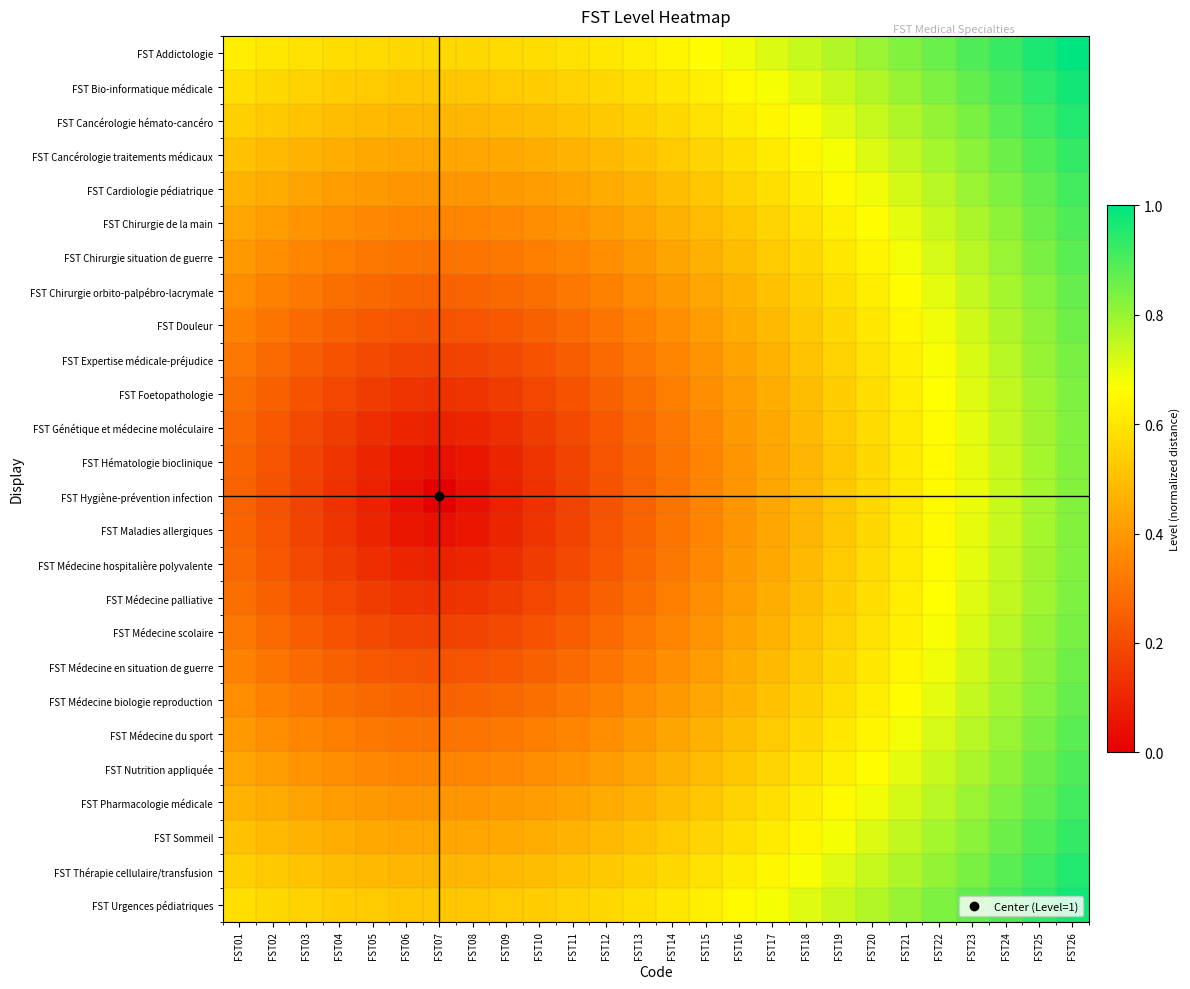

Rank the series by their maximum value, from highest to lowest.

FST Addictologie, FST Bio-informatique médicale, FST Urgences pédiatriques, FST Cancérologie hémato-cancéro, FST Thérapie cellulaire/transfusion, FST Cancérologie traitements médicaux, FST Sommeil, FST Cardiologie pédiatrique, FST Pharmacologie médicale, FST Chirurgie de la main, FST Nutrition appliquée, FST Chirurgie situation de guerre, FST Médecine du sport, FST Chirurgie orbito-palpébro-lacrymale, FST Médecine biologie reproduction, FST Douleur, FST Médecine en situation de guerre, FST Expertise médicale-préjudice, FST Médecine scolaire, FST Foetopathologie, FST Médecine palliative, FST Génétique et médecine moléculaire, FST Médecine hospitalière polyvalente, FST Hématologie bioclinique, FST Maladies allergiques, FST Hygiène-prévention infection